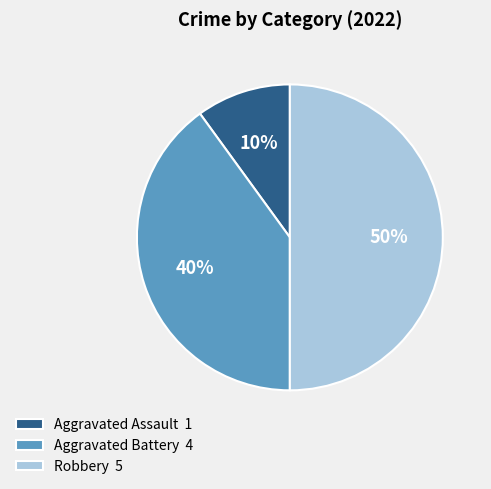

Which category has the biggest portion of the pie?

Robbery